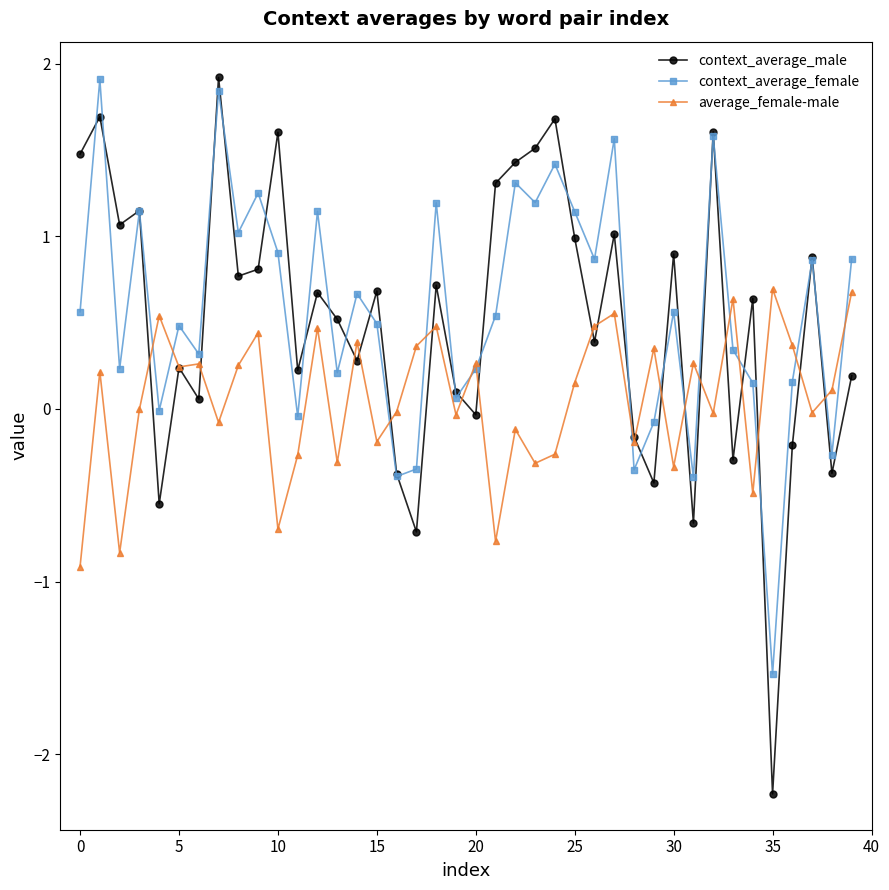

In context_average_female, how many points are lower than both neighbors (excluding endpoints)?

14